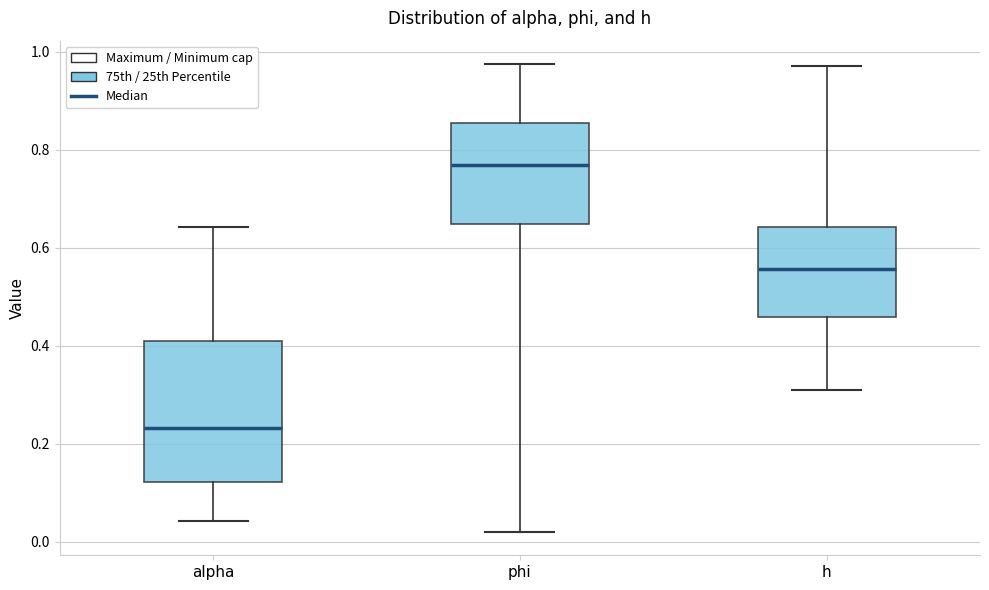

Reading left to right, transcribe this box plot: for each box, give where its median line is, the range the box spans, and where its two whiskers end, as read against the y-axis. The values are not printed on the chart, so give them approximately, as read against the axis.

alpha: median 0.24, box 0.12 to 0.40, whiskers 0.04 to 0.64
phi: median 0.76, box 0.64 to 0.86, whiskers 0.02 to 0.98
h: median 0.56, box 0.46 to 0.64, whiskers 0.32 to 0.98